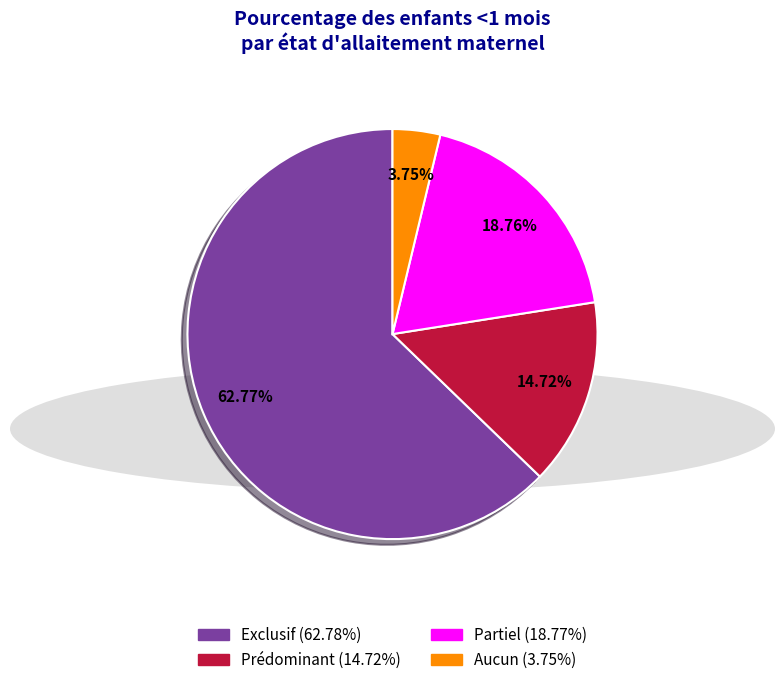

Combined, do Prédominant and Partiel account for over 50%?

No